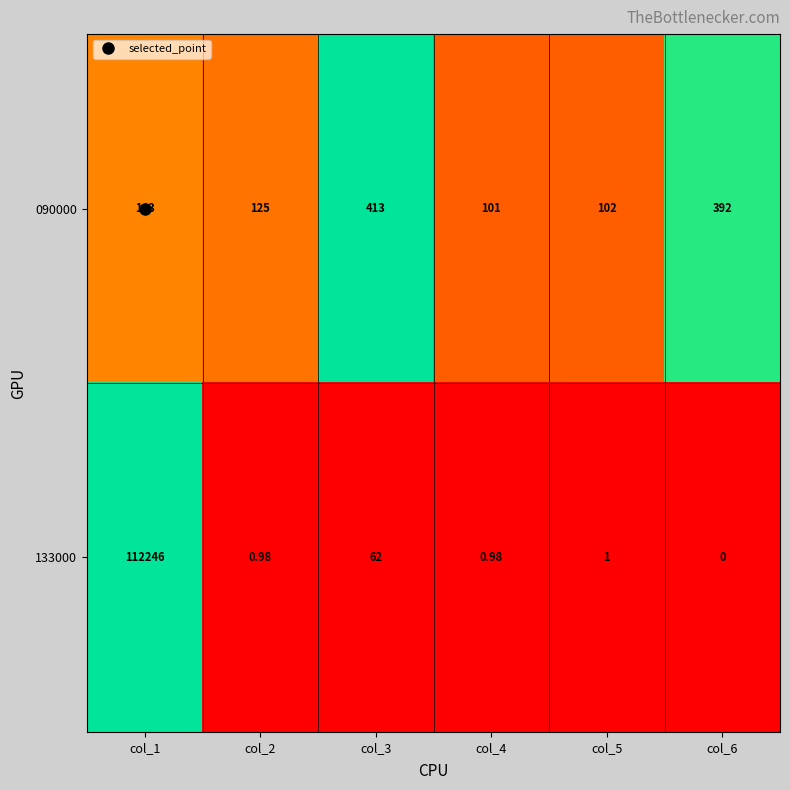

At how many categories does at least one series exceed 0?

6